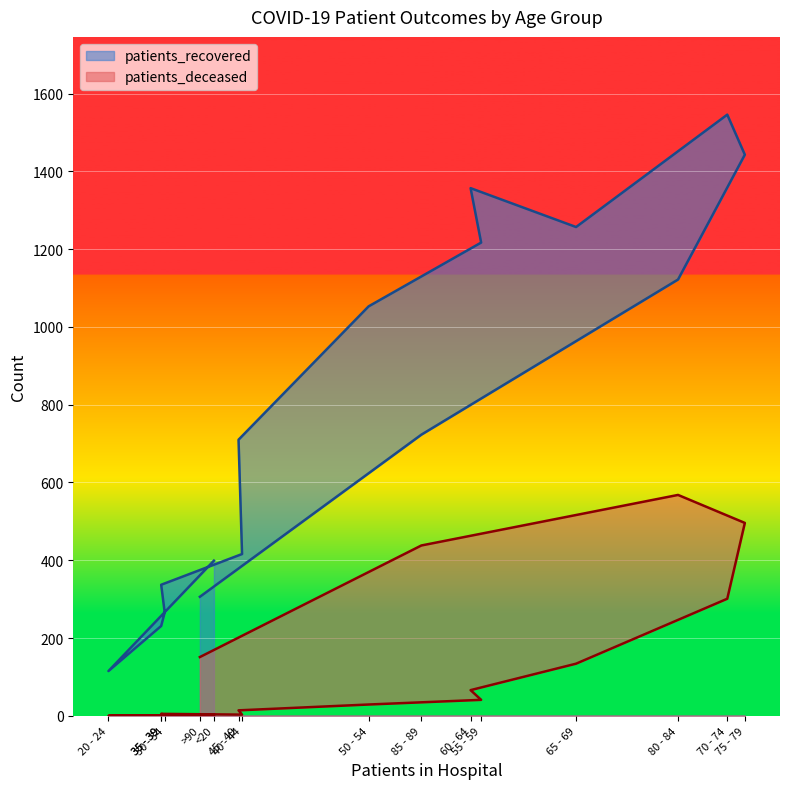

Count the number of categories in the chart.

16